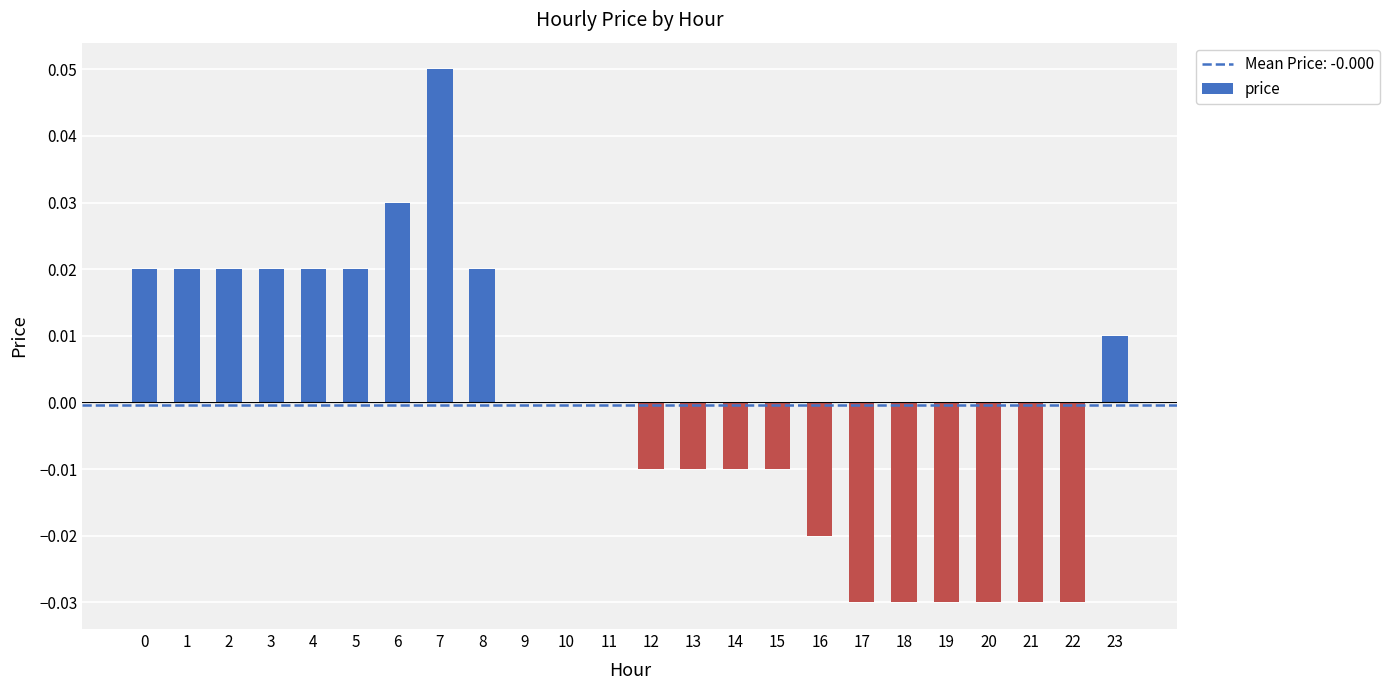

Which has a higher value, 10 or 6?

6